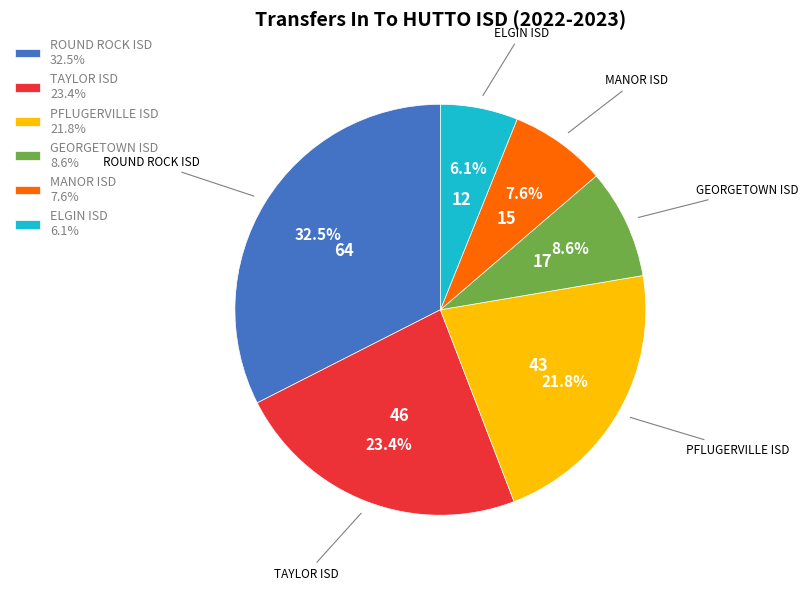

To the nearest percent, what is the average slice percentage?

17%